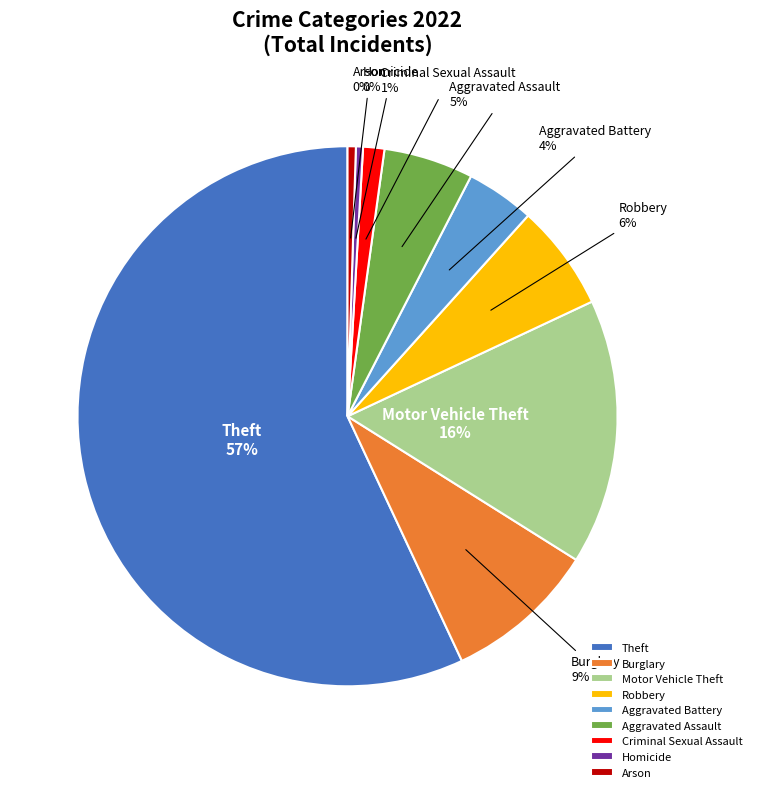

What is the largest slice in the pie chart?

Theft